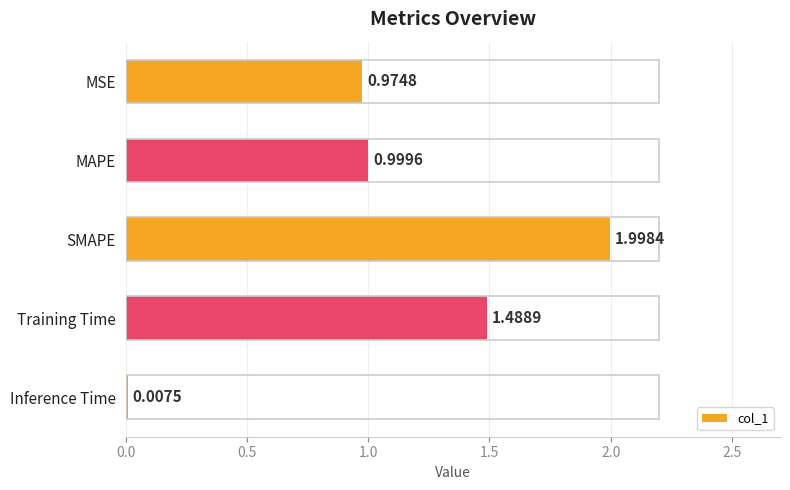

What is the sum of all values?

5.5